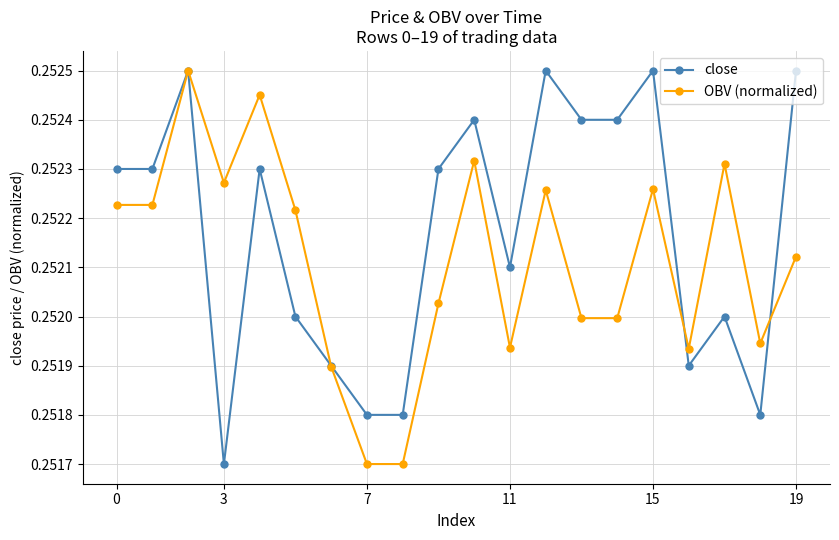

True or false: close has more than 2 points higher than both neighbors.

True